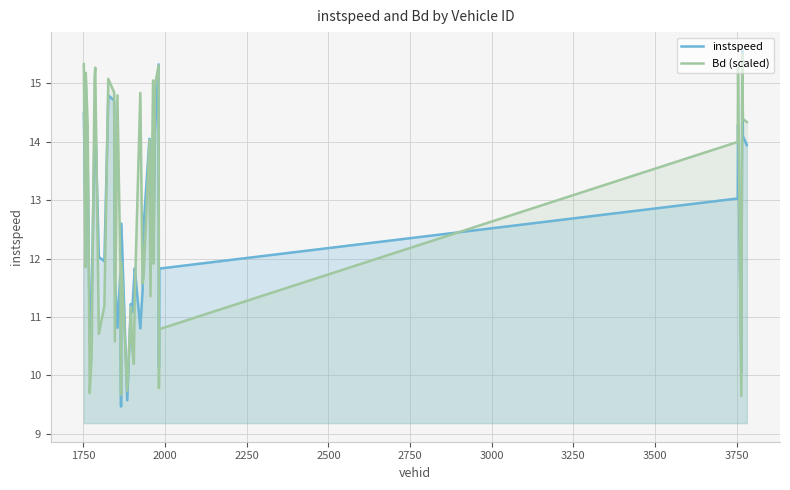

What is the value of the instspeed point at the 26th from the left?

12.5